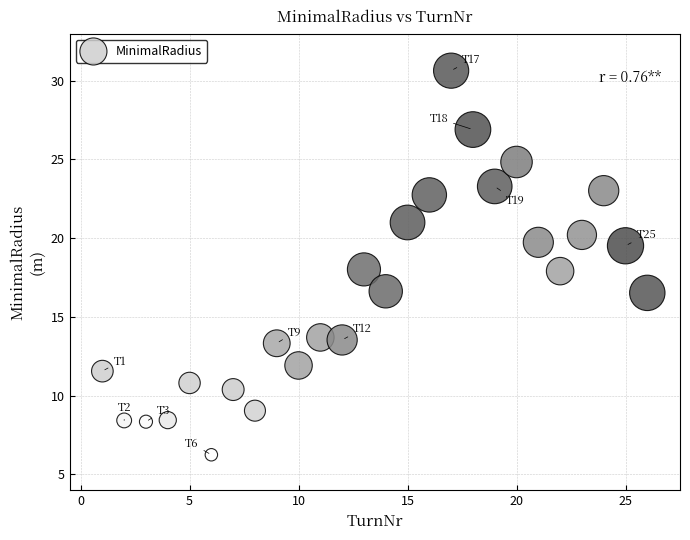

What is the range of X values (max minus min)?

25.0